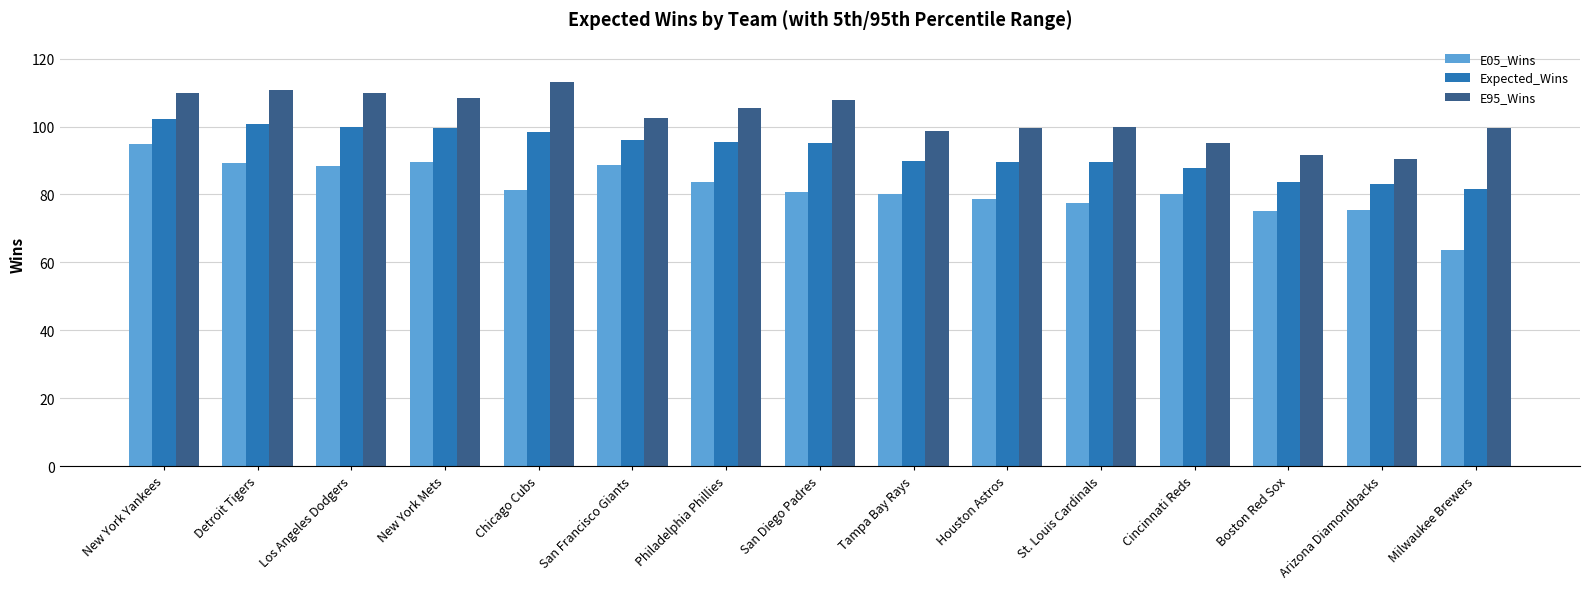

List the series in order of their overall mean, highest first.

E95_Wins, Expected_Wins, E05_Wins